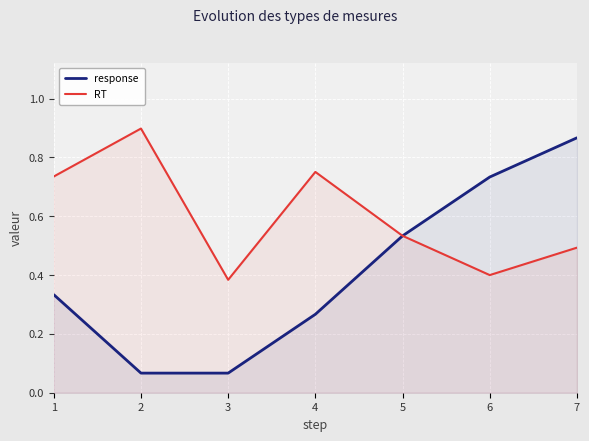

Rank the series by their maximum value, from highest to lowest.

RT, response